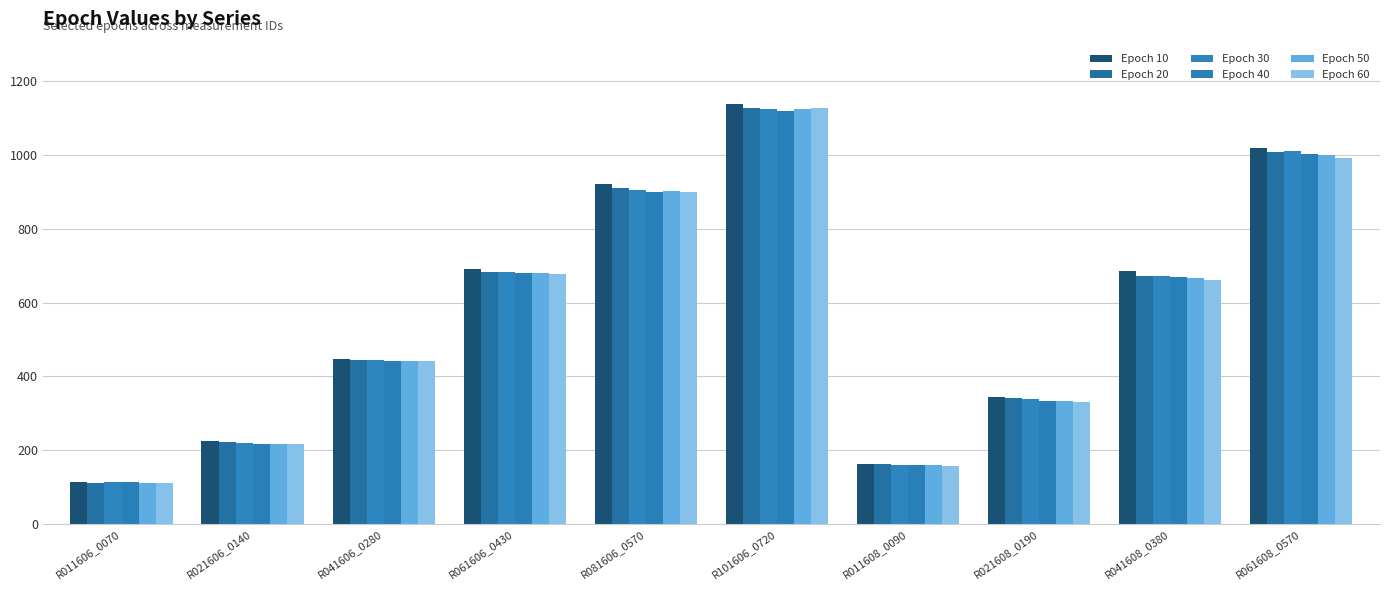

Which has a higher value, R041606_0280 or R061606_0430?

R061606_0430